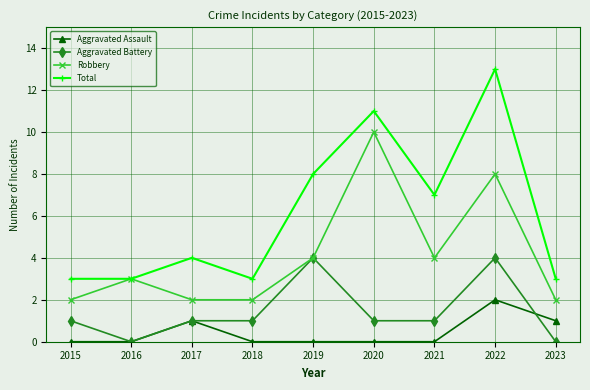

Which series has the widest spread of values?

Total